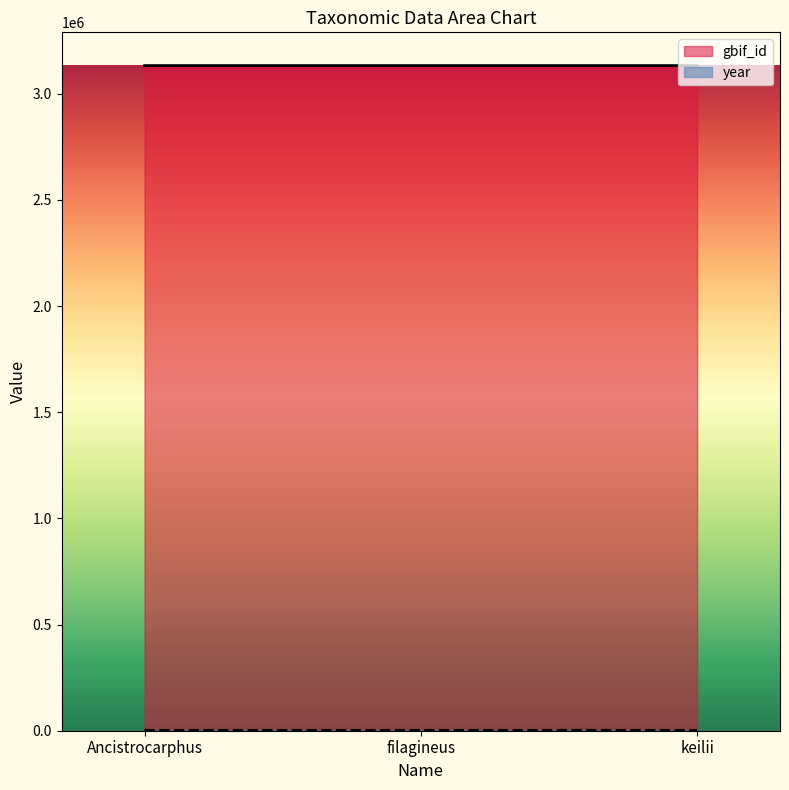

Does the chart display data point markers on the line(s)?

No